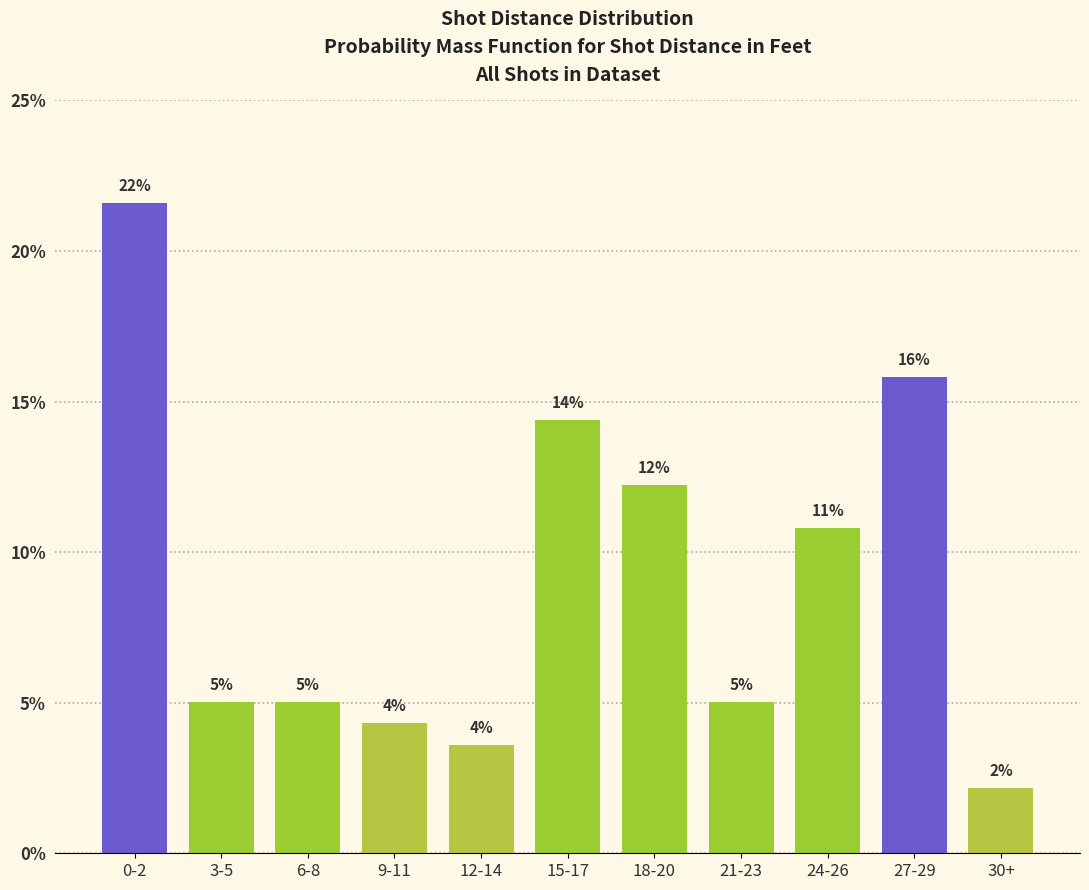

How many bars are there in total?

11